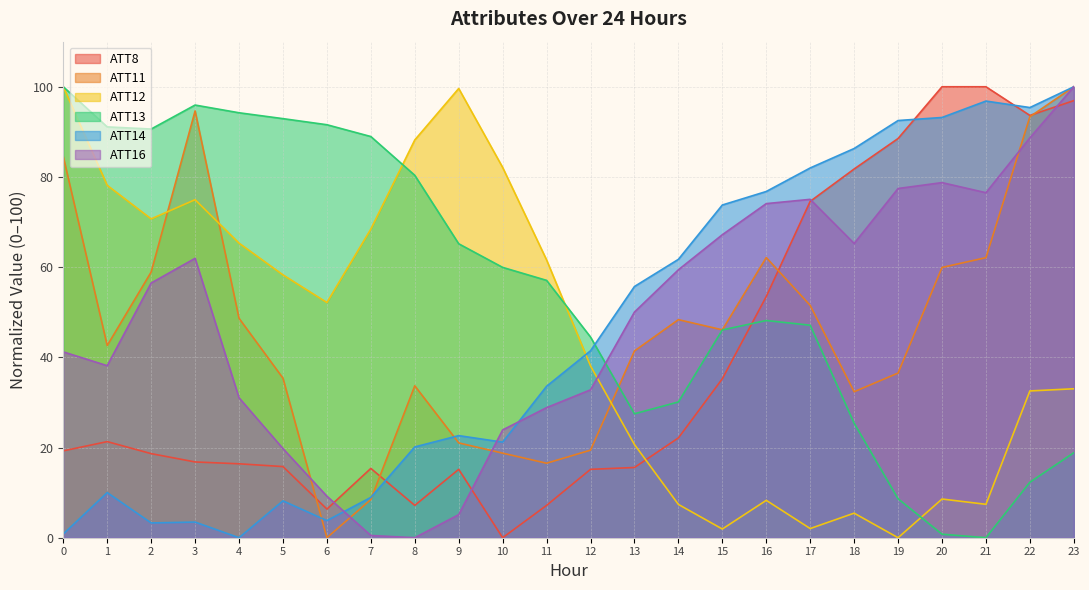

In ATT11, how many points are lower than both neighbors (excluding endpoints)?

5